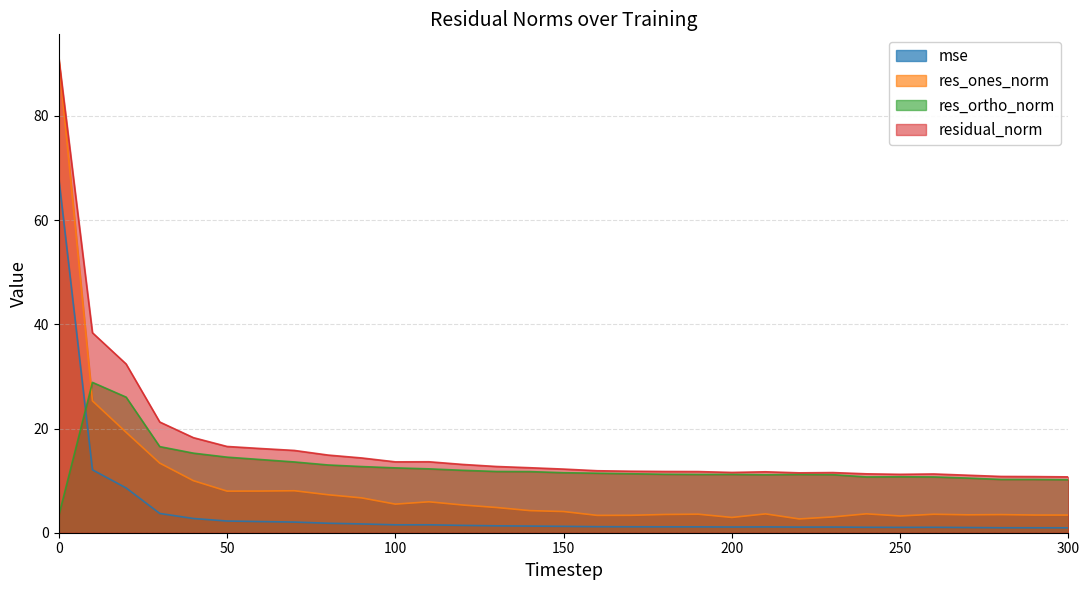

The res_ones_norm series shows 5.8 at 290. True or false?

False